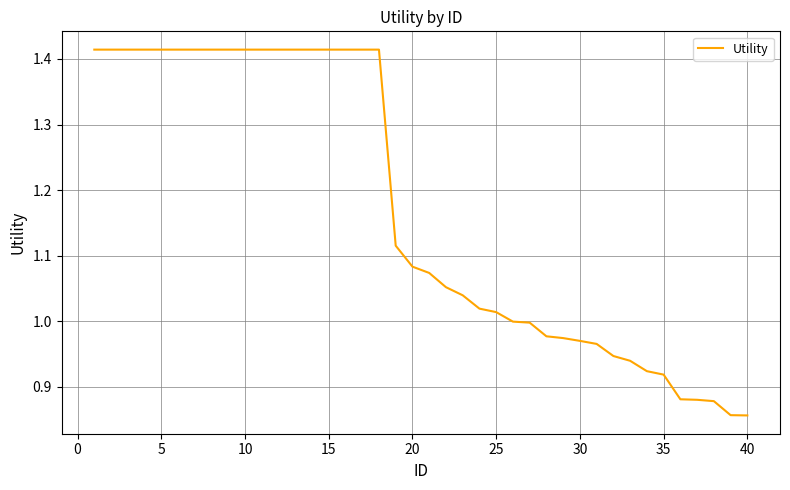

What is the difference between the maximum and minimum values?

0.6